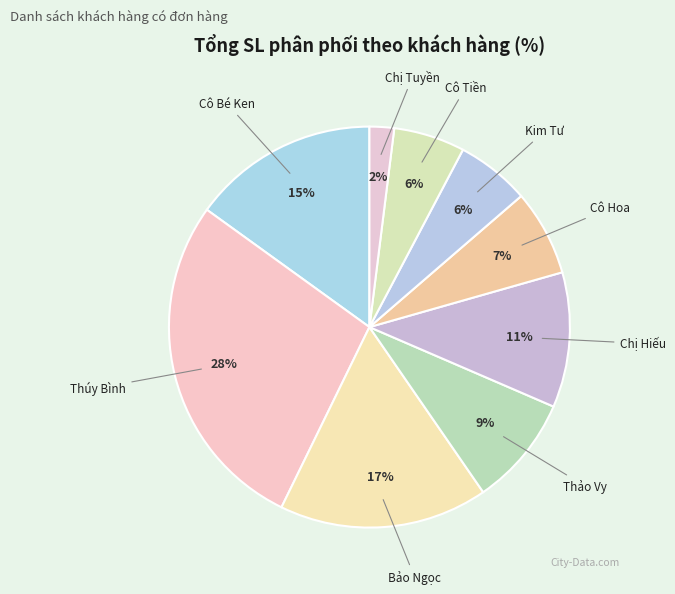

To the nearest percent, what percentage of the pie is Chị Hiếu?

11%